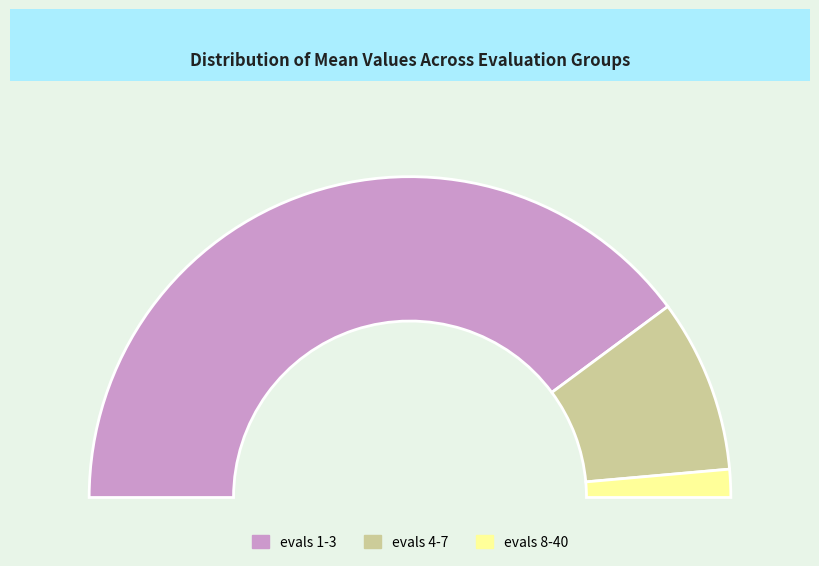

How many slices are in this pie chart?

3